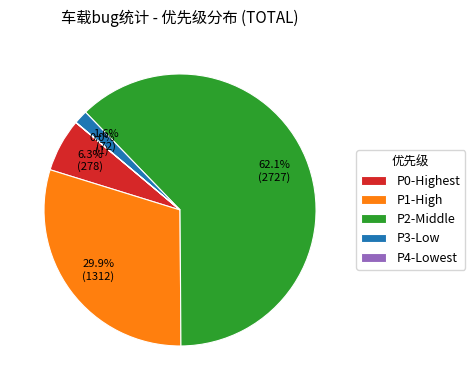

The P0-Highest slice represents 6% of the pie. True or false?

True